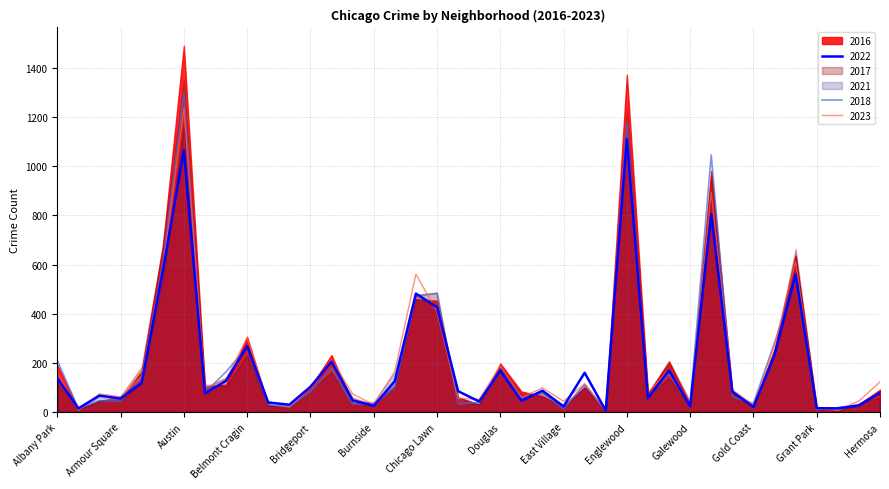

What is the difference between the 2022 values at Clearing and Englewood?

1067